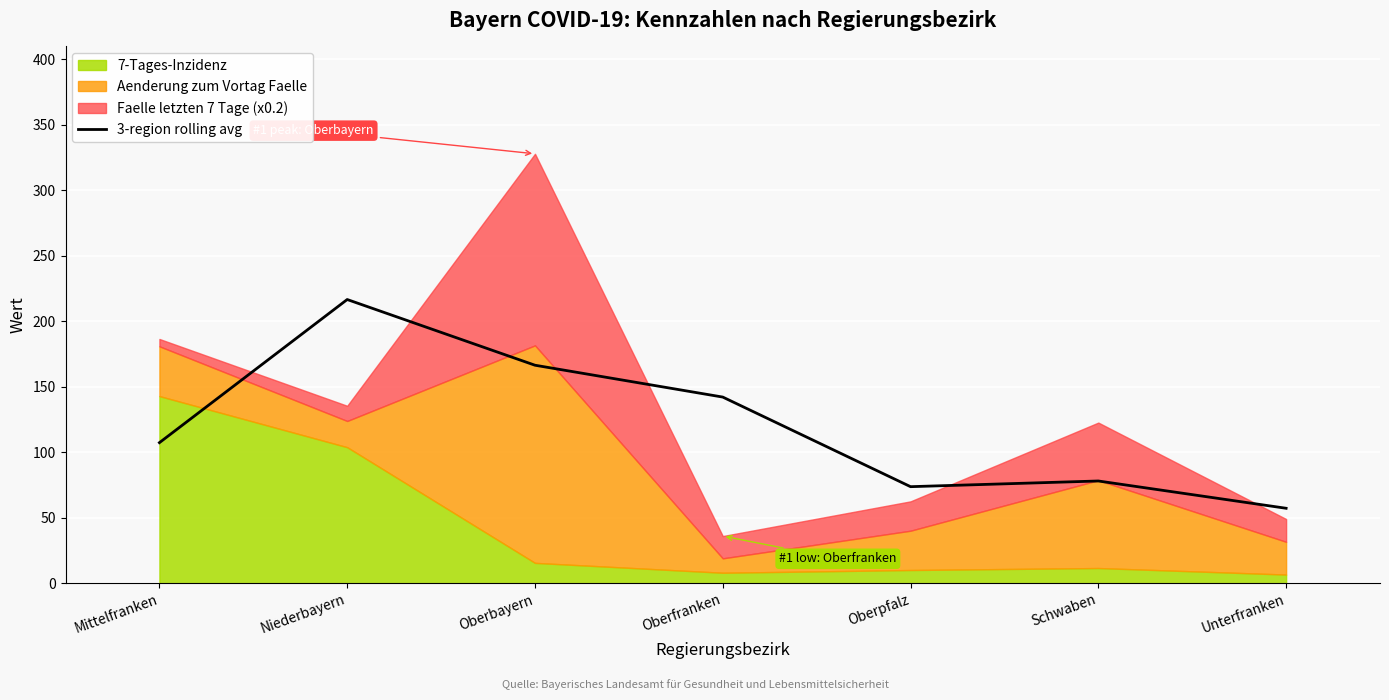

At which label is the value closest to 136?

Oberfranken